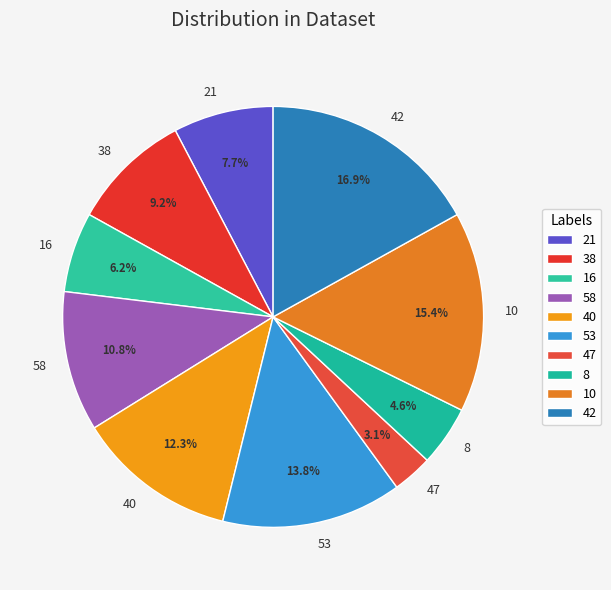

What percentage is NOT represented by 58?

89.2%